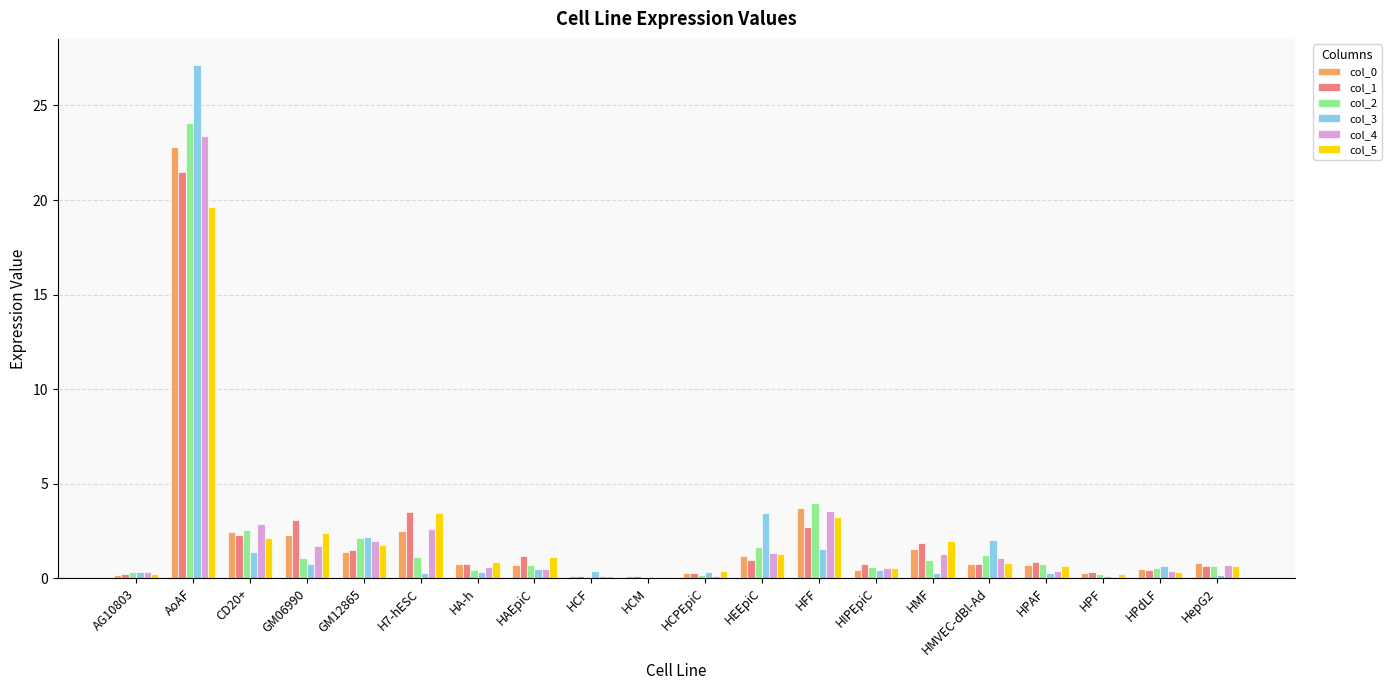

What is the sum of the col_5 values at HIPEpiC and AG10803?

0.7